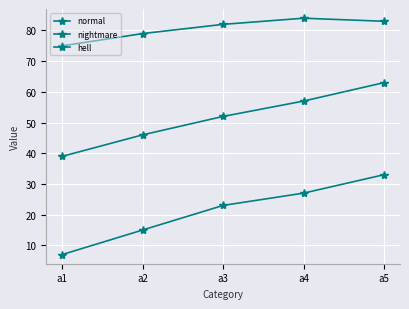

At which category is the sum across all series the highest?

a5